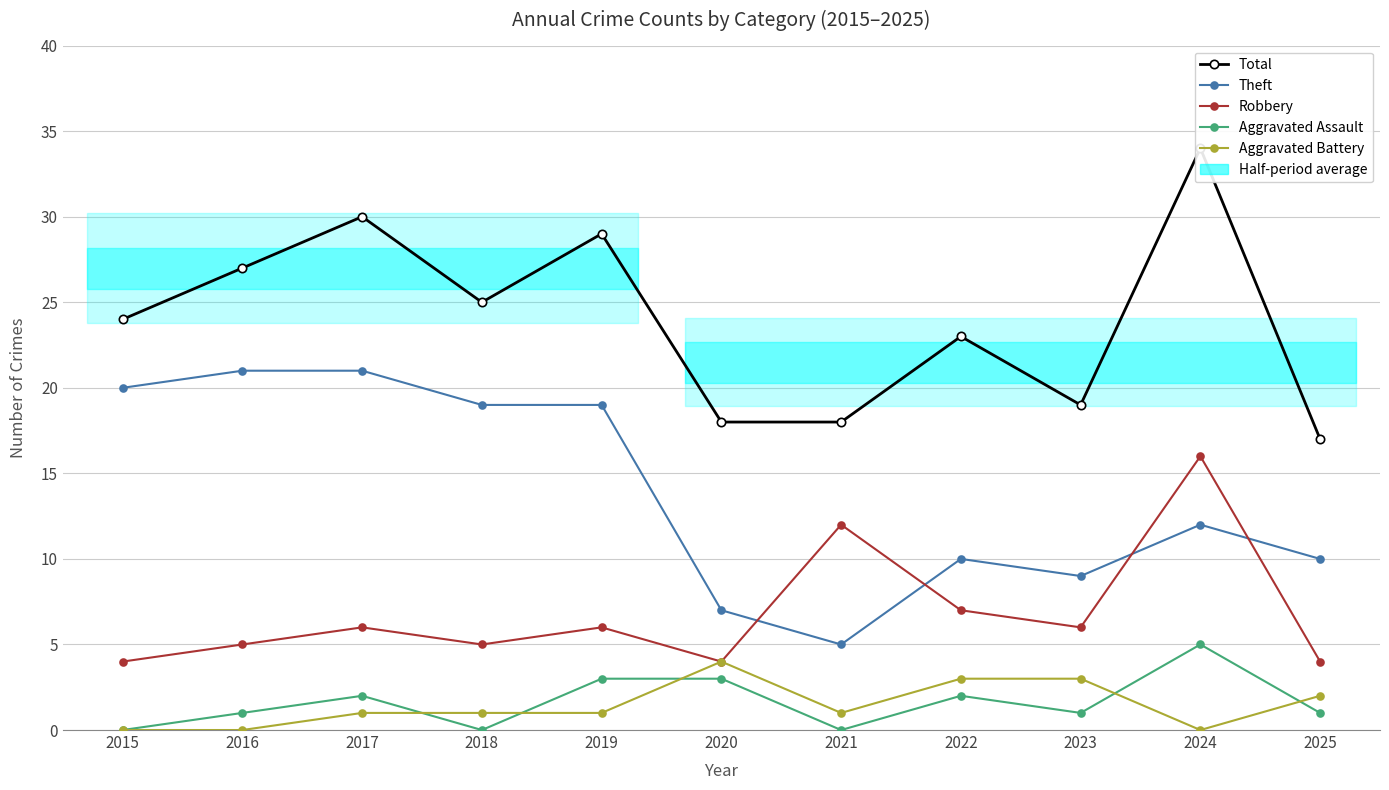

The Aggravated Battery series shows 4 at 2020. True or false?

True